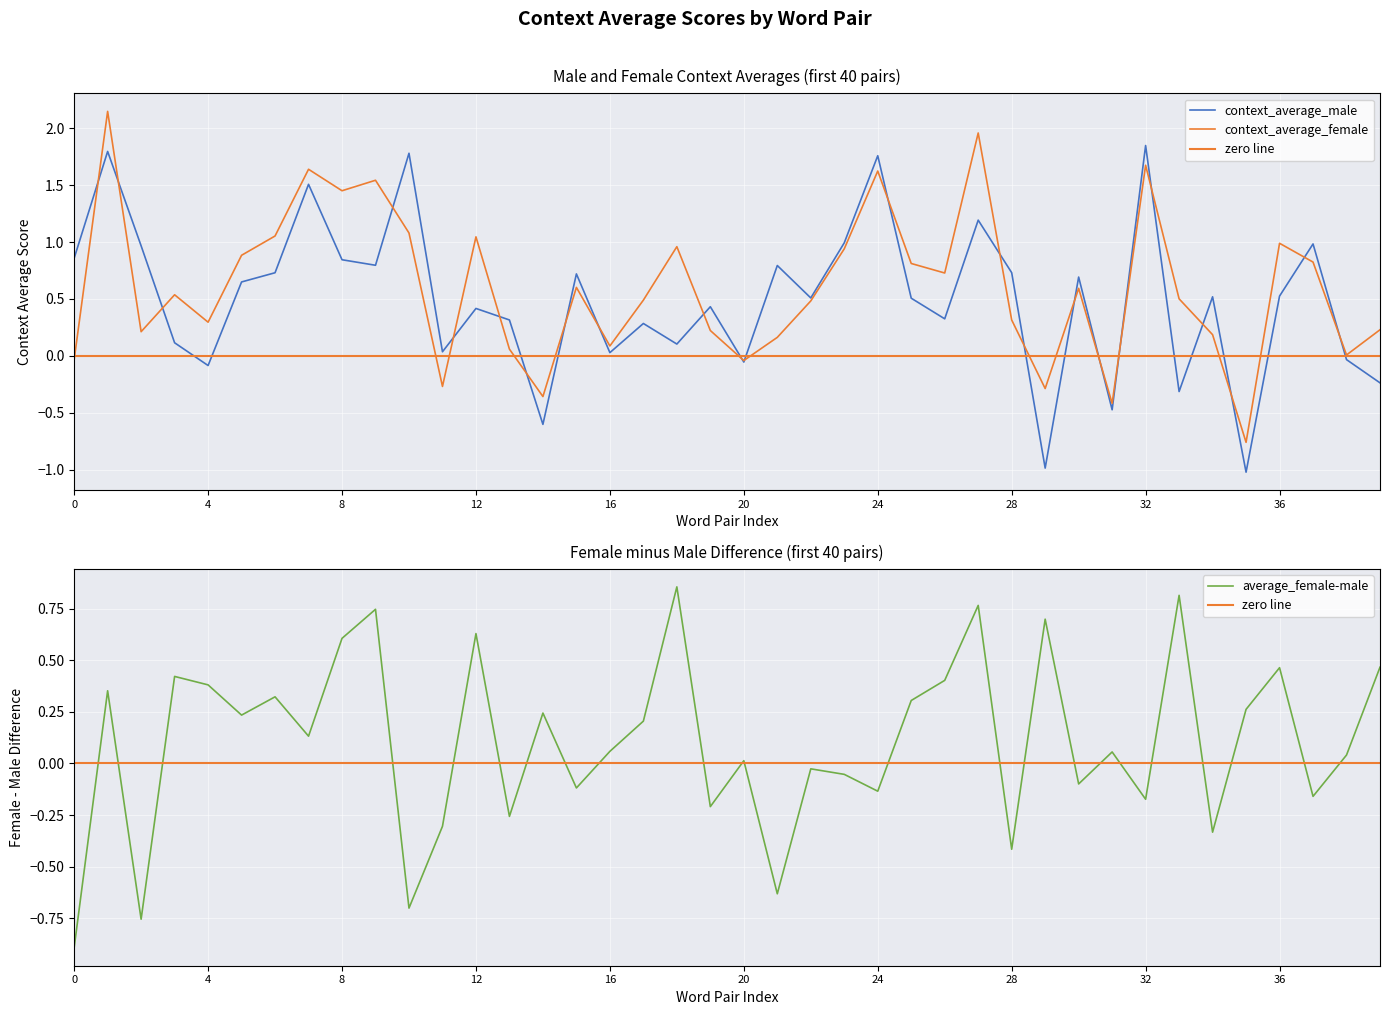

The average_female-male series shows 0.2 at 4. True or false?

False